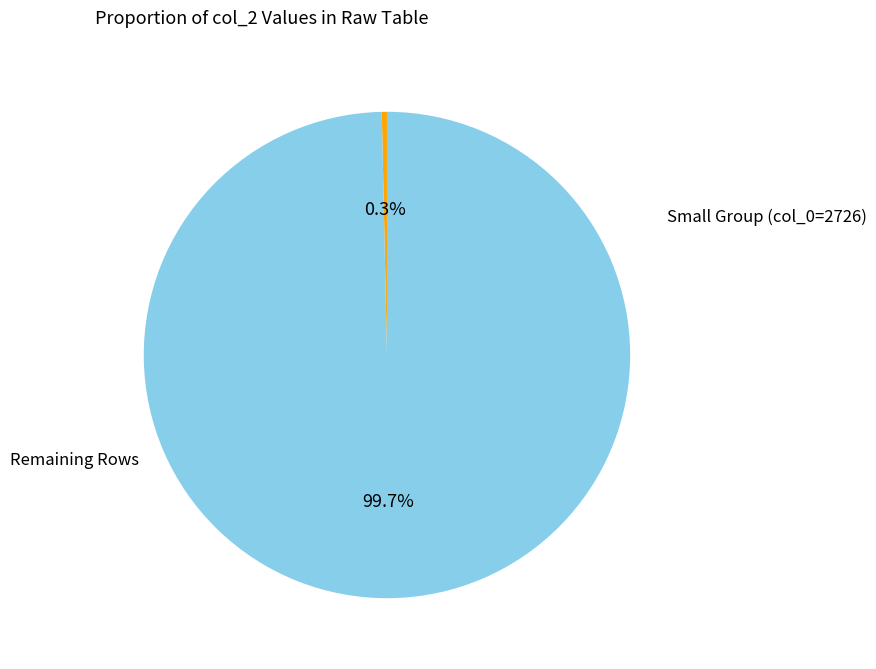

Is there a majority slice in this chart?

Yes